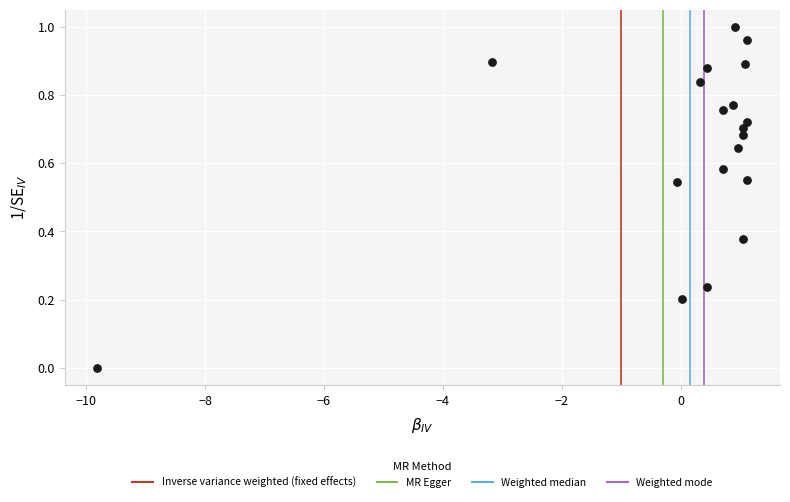

What is the range of X values (max minus min)?

10.9